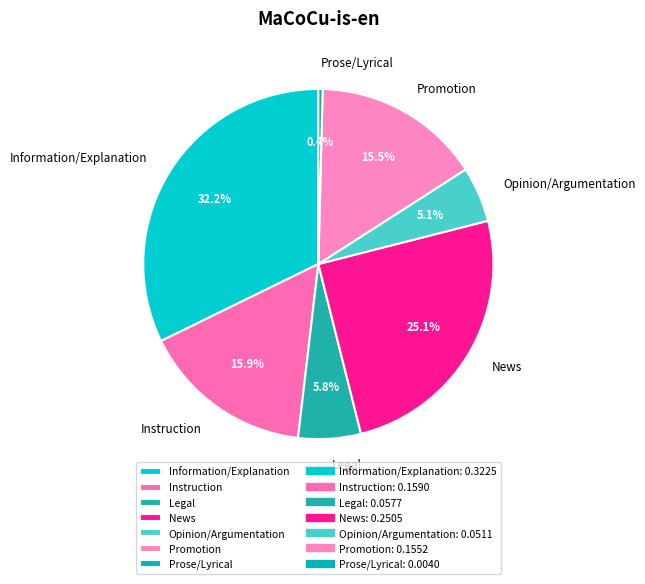

Does Prose/Lyrical account for over 50% of the chart?

No